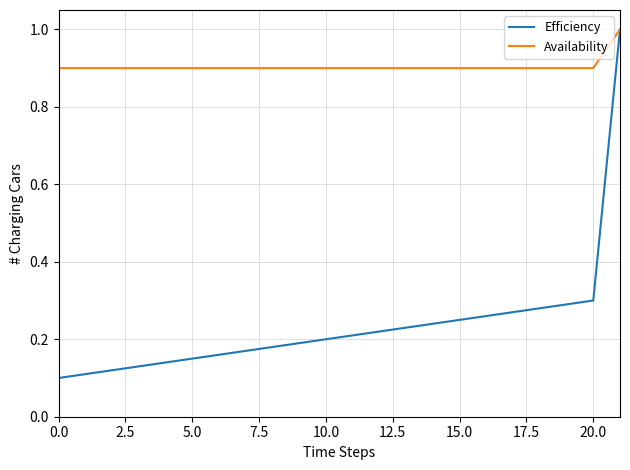

List the series in order of their overall mean, lowest first.

Efficiency, Availability